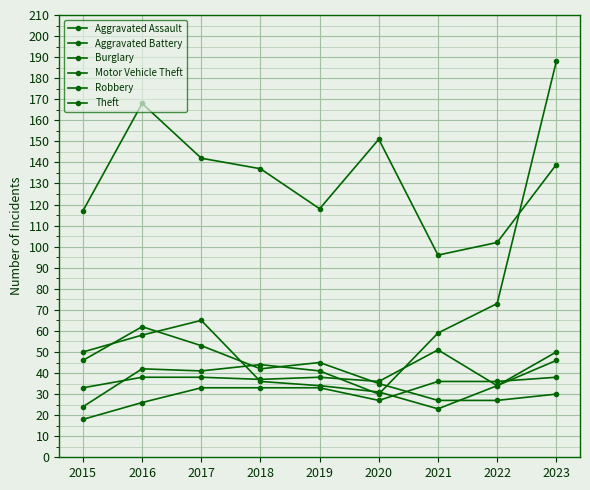

Reading left to right, extract all data points from this chart.

Aggravated Assault: 18	26	33	33	33	27	36	36	38
Aggravated Battery: 33	38	38	37	38	36	51	34	46
Burglary: 46	62	53	42	45	35	27	27	30
Motor Vehicle Theft: 24	42	41	44	41	30	59	73	188
Robbery: 50	58	65	36	34	31	23	34	50
Theft: 117	168	142	137	118	151	96	102	139